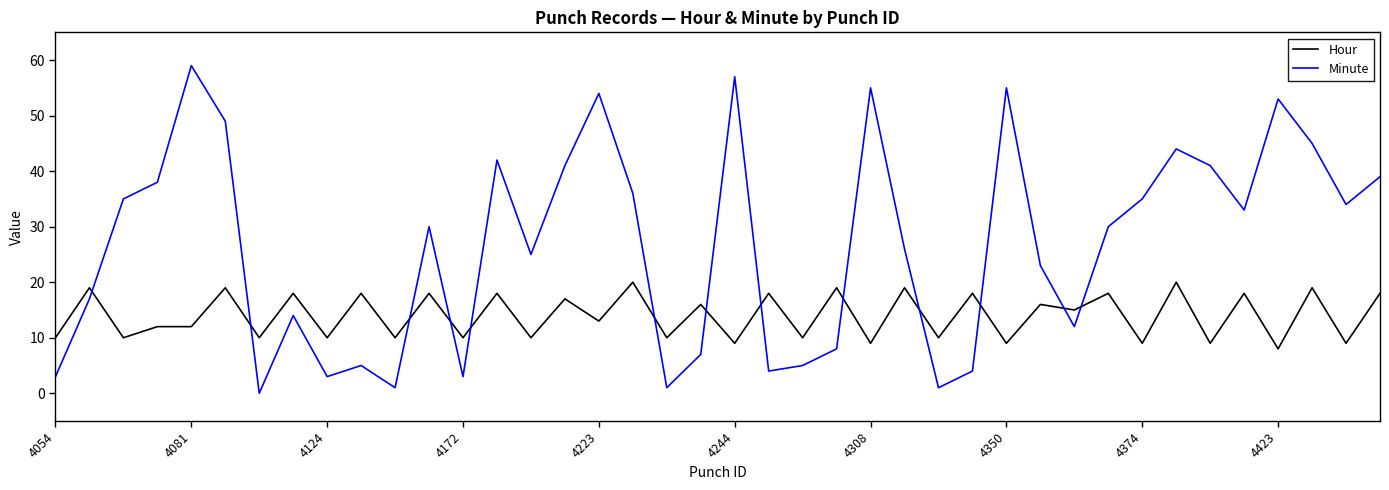

Is this an area chart (filled region under the line)?

No